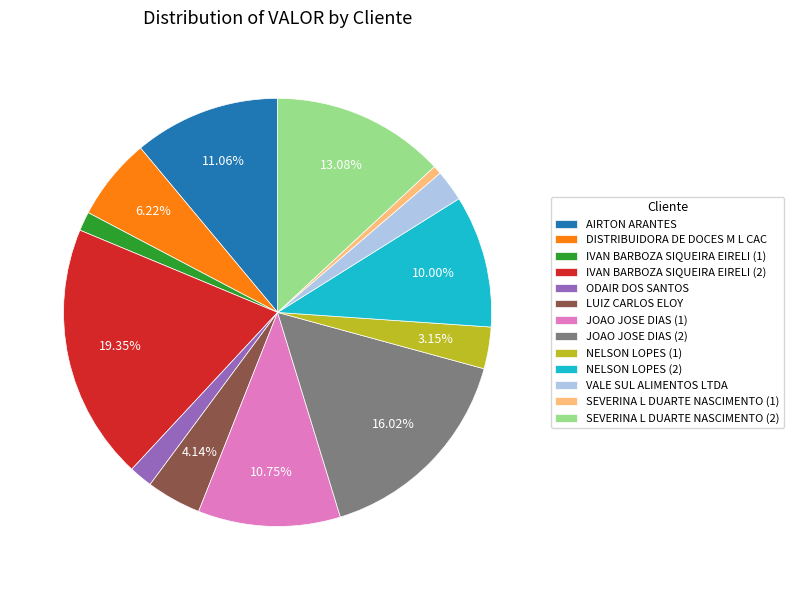

How many slices are in this pie chart?

13